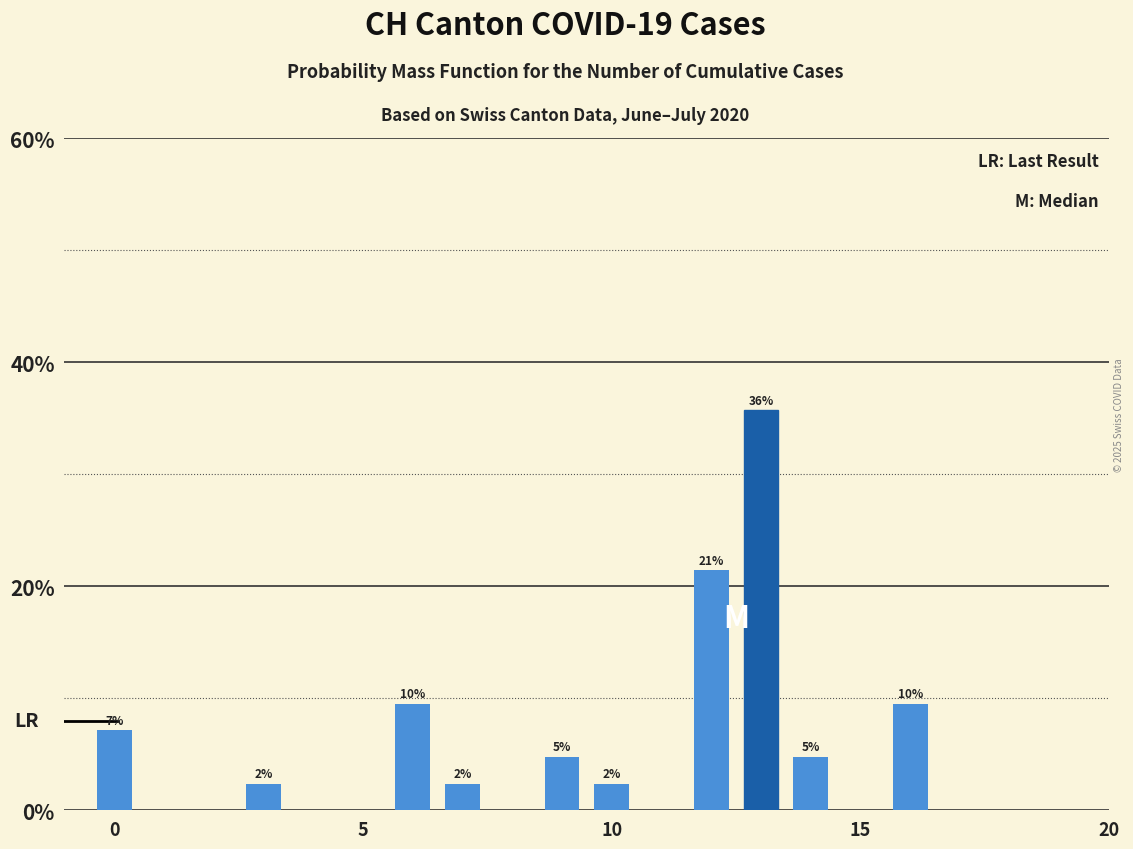

Does the chart contain any negative values?

No